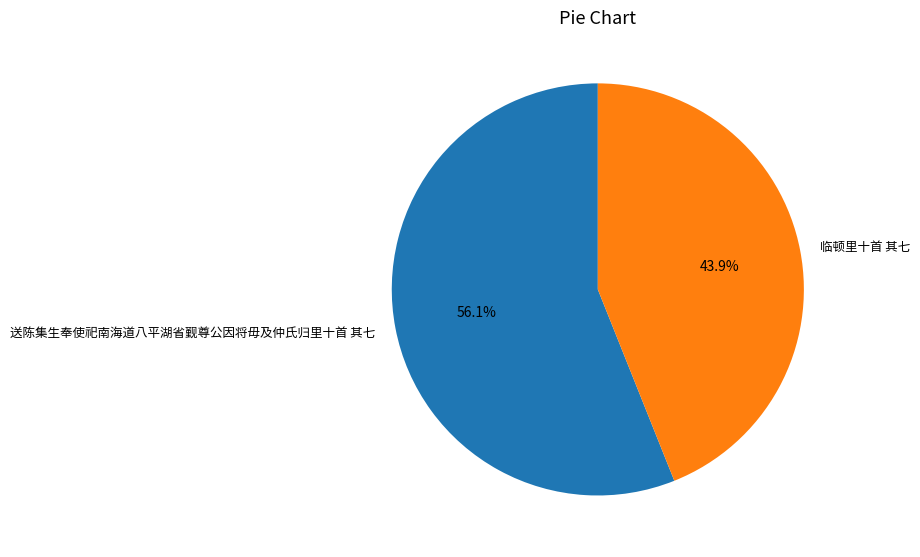

The 临顿里十首 其七 slice represents 52% of the pie. True or false?

False